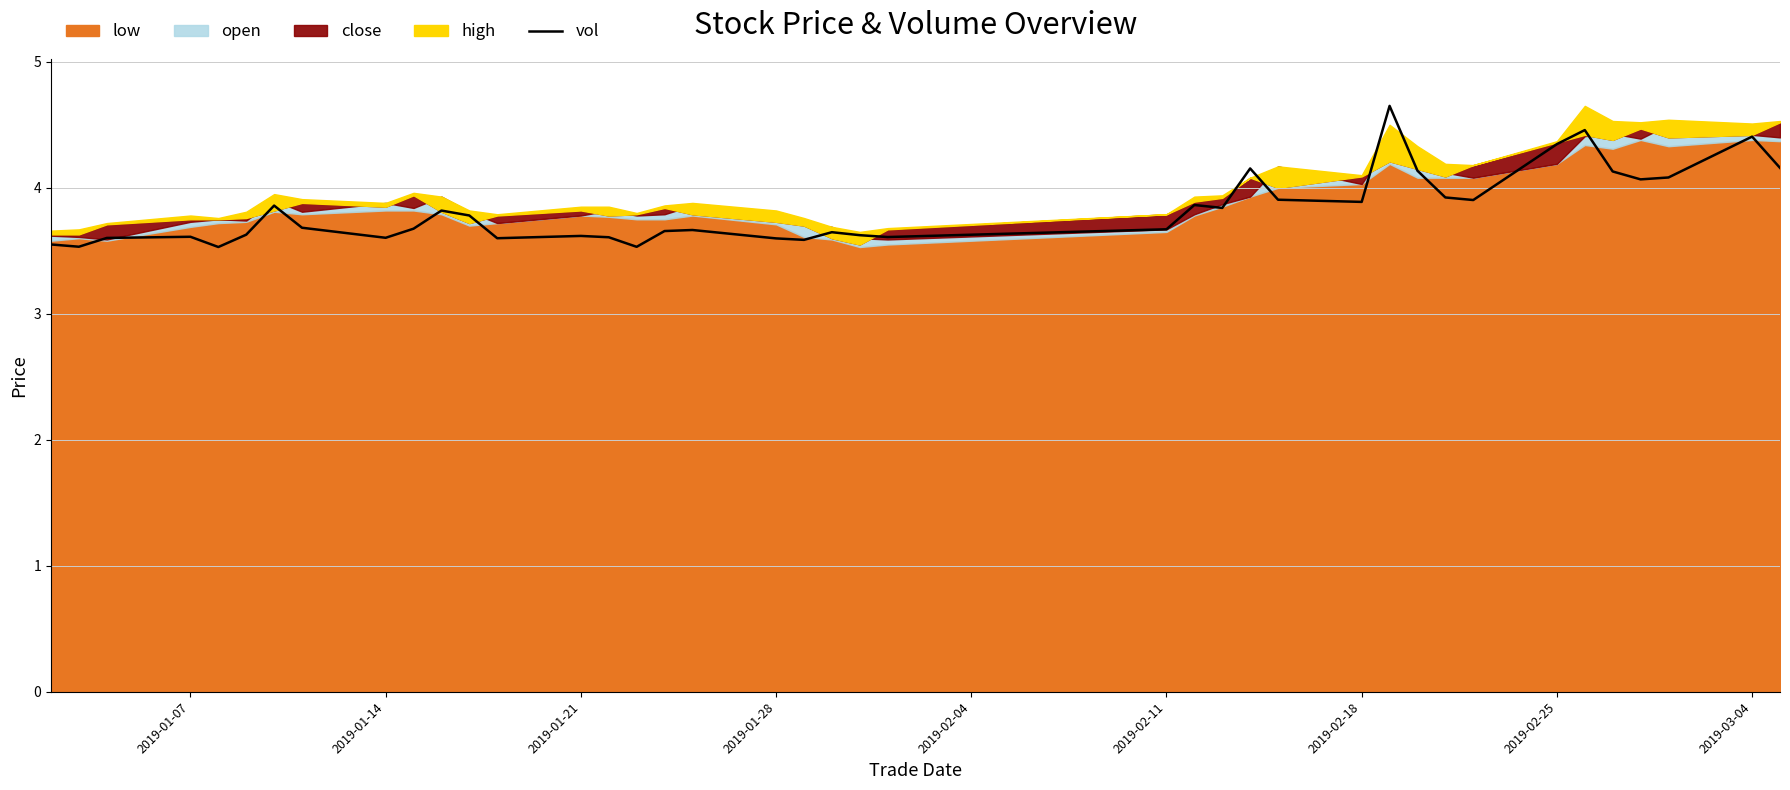

What is the difference between the second highest and second lowest values?

0.9